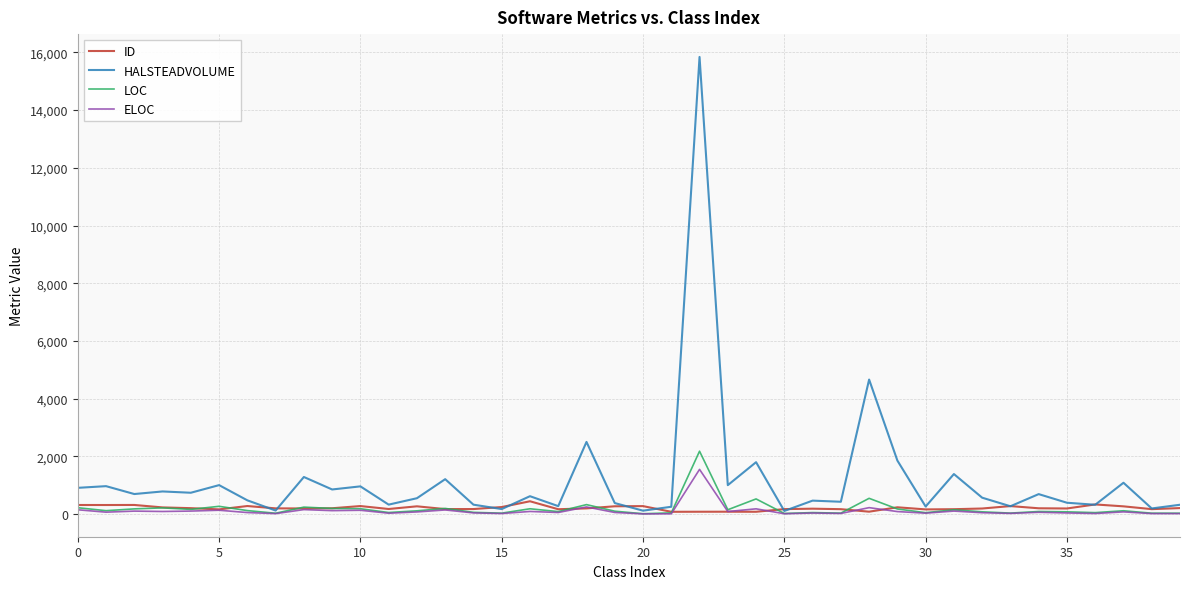

What is the difference between the maximum and minimum values in the HALSTEADVOLUME series?

15734.5